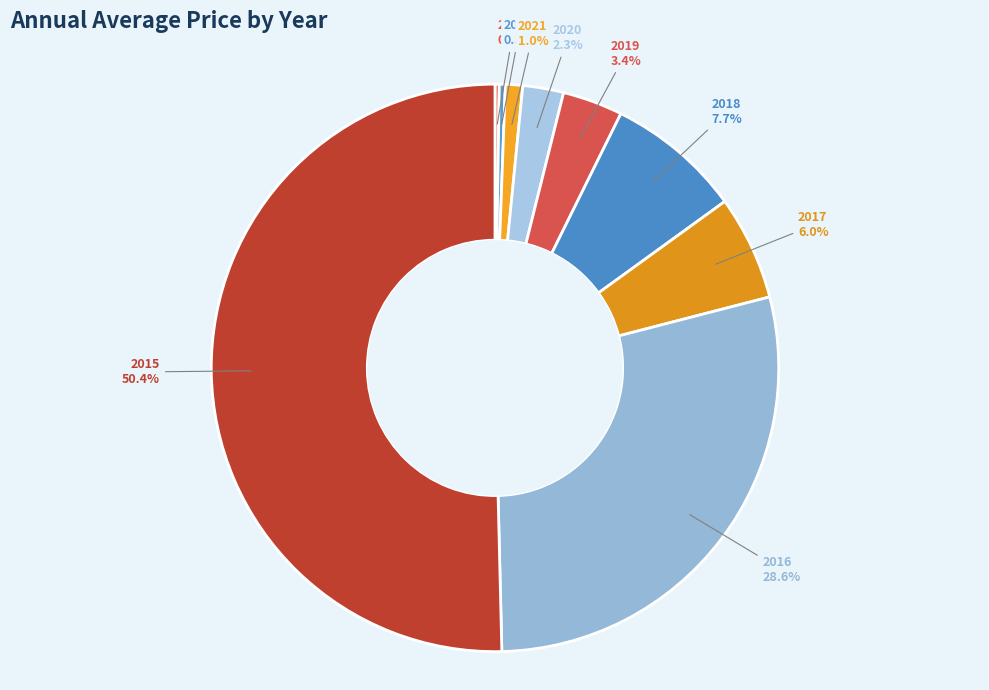

What is the majority slice?

2015